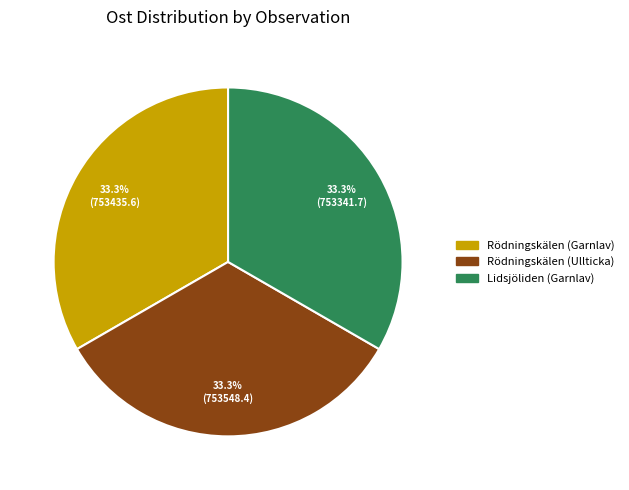

Count the number of slices in the pie.

3